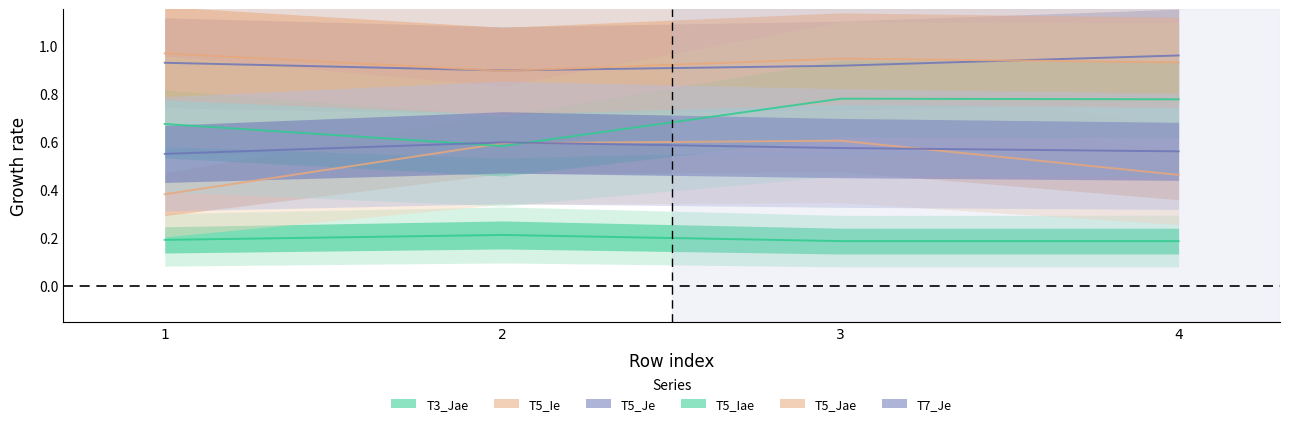

Is the value of T7_Je at 2 greater than the value of T5_Je at 1?

No